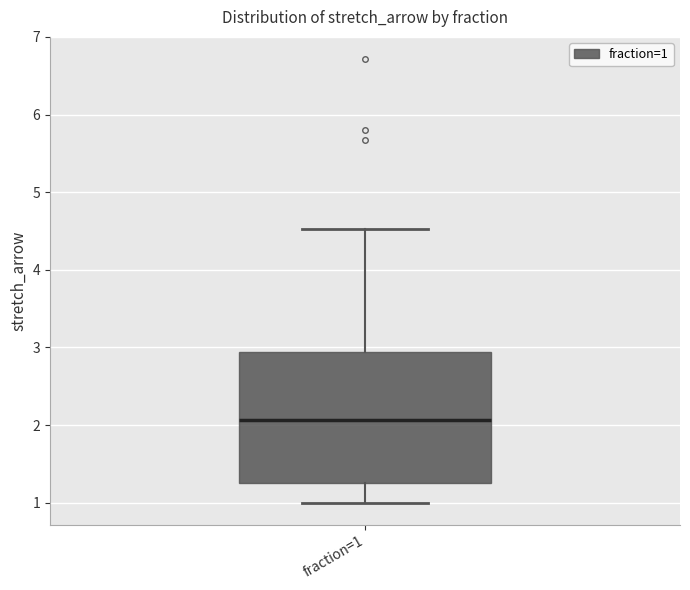

Read this box plot against the y-axis: the position of the median line, the range covered by the box, and the ends of both whiskers. The values are not printed on the chart, so give them approximately, as read against the axis.

median 2.1, box 1.3 to 2.9, whiskers 1.0 to 4.5